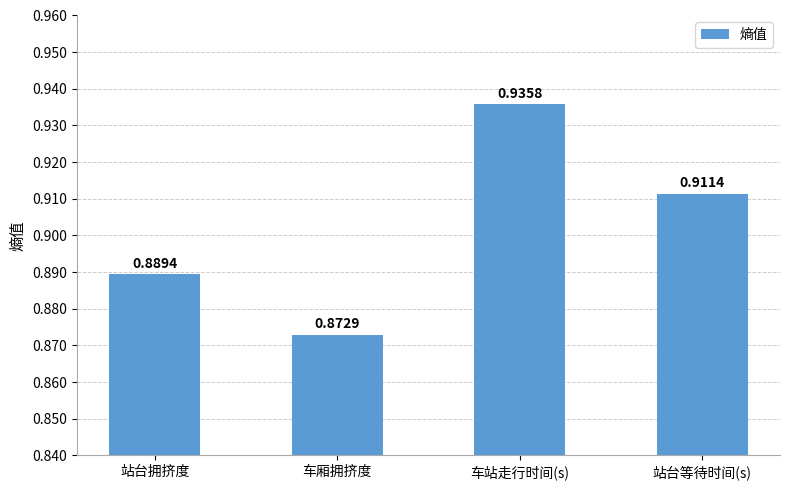

What is the label of the 3rd bar from the right?

车厢拥挤度